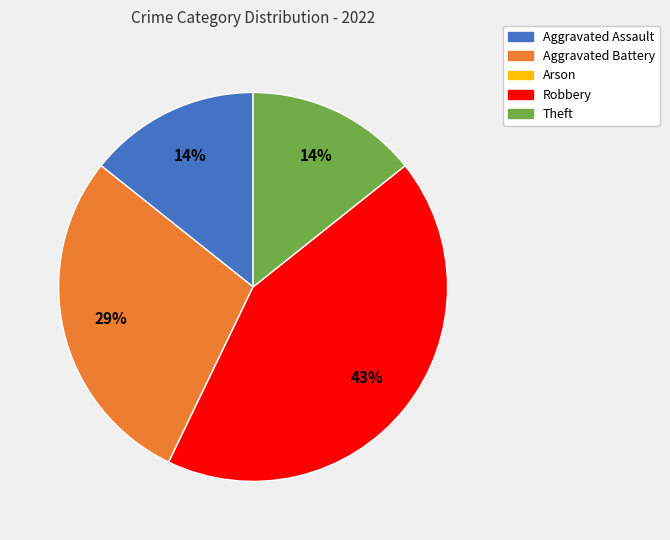

To the nearest percent, what is the difference between the largest and smallest slice percentages?

43%